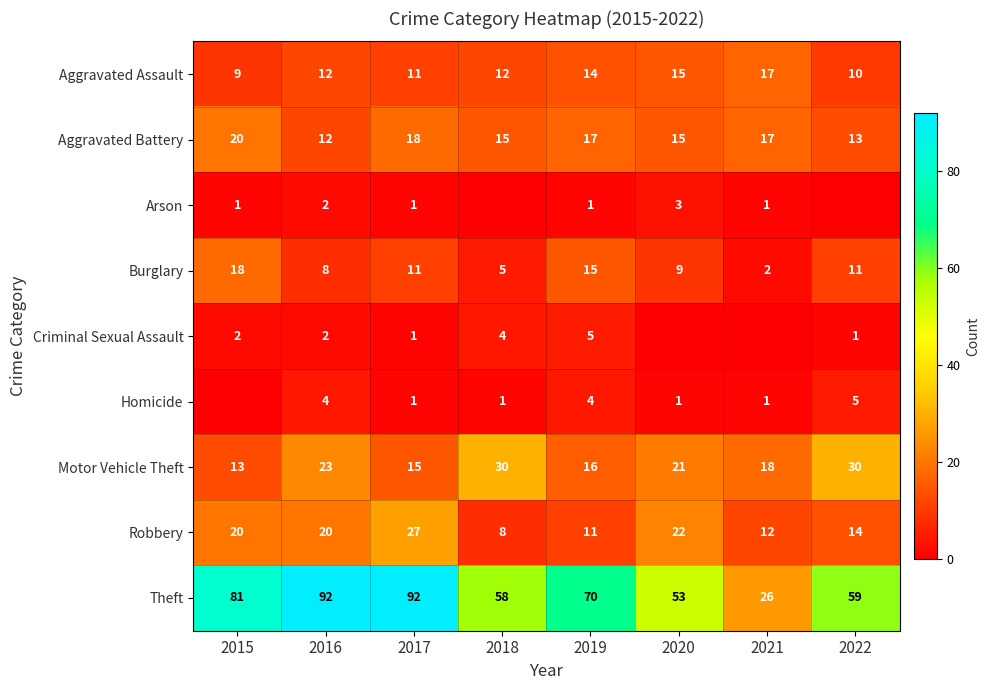

Read the Aggravated Battery value at 2019.

17